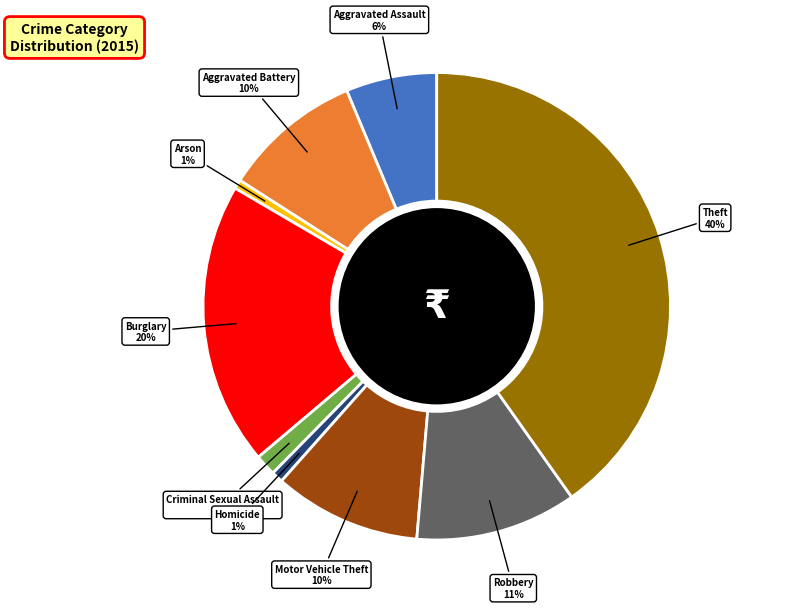

True or false: Theft accounts for 54% of the total.

False